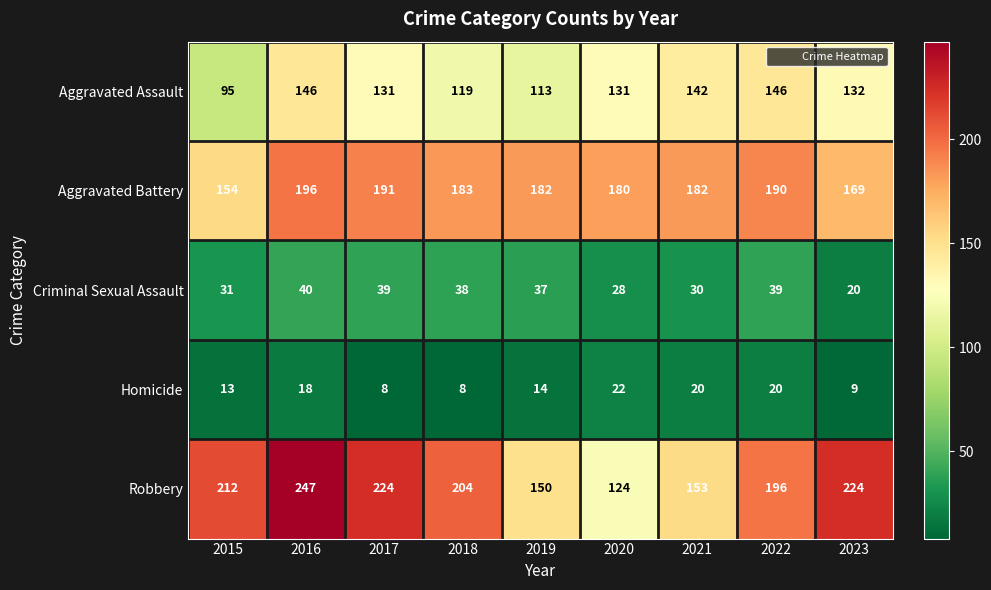

What is the minimum value shown in the chart?

8